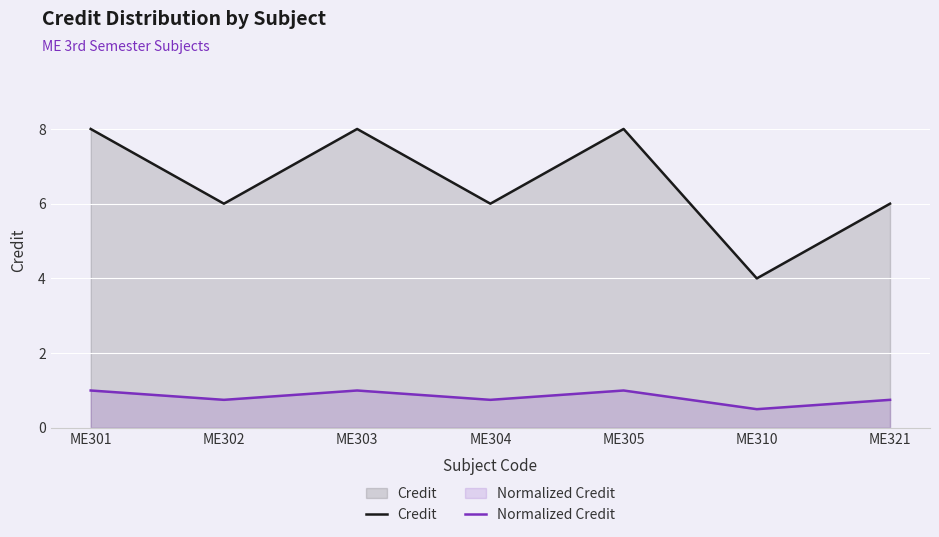

The Normalized Credit series shows 1.0 at ME305. True or false?

True